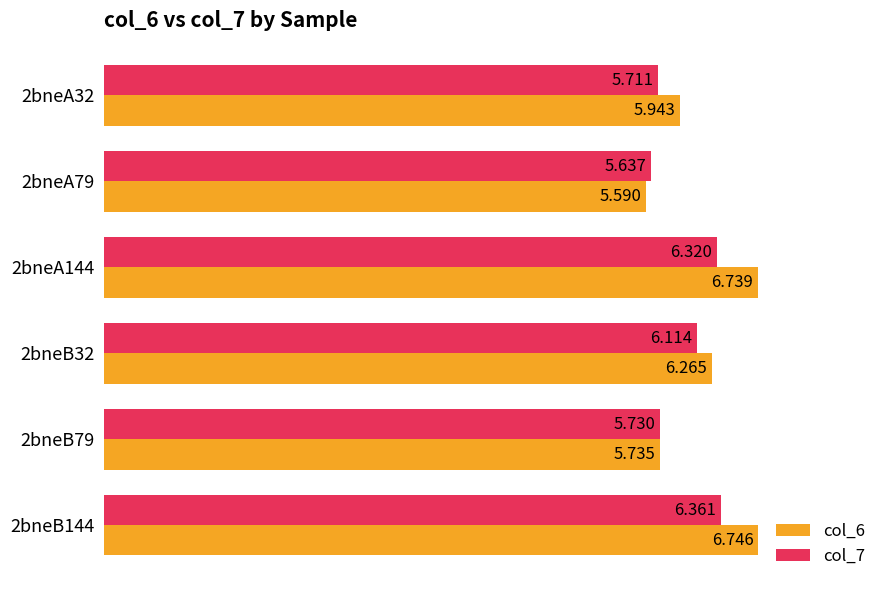

Is the value of col_6 at 2bneB32 greater than the value of col_7 at 2bneB144?

No